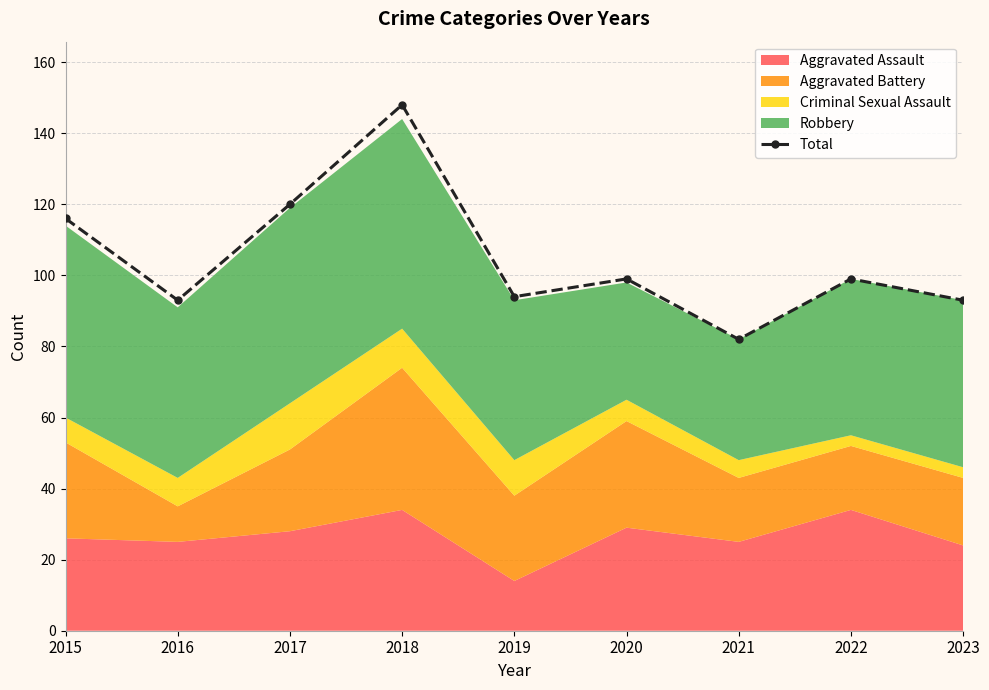

What value does the data have at 2020, to the nearest 5?

100